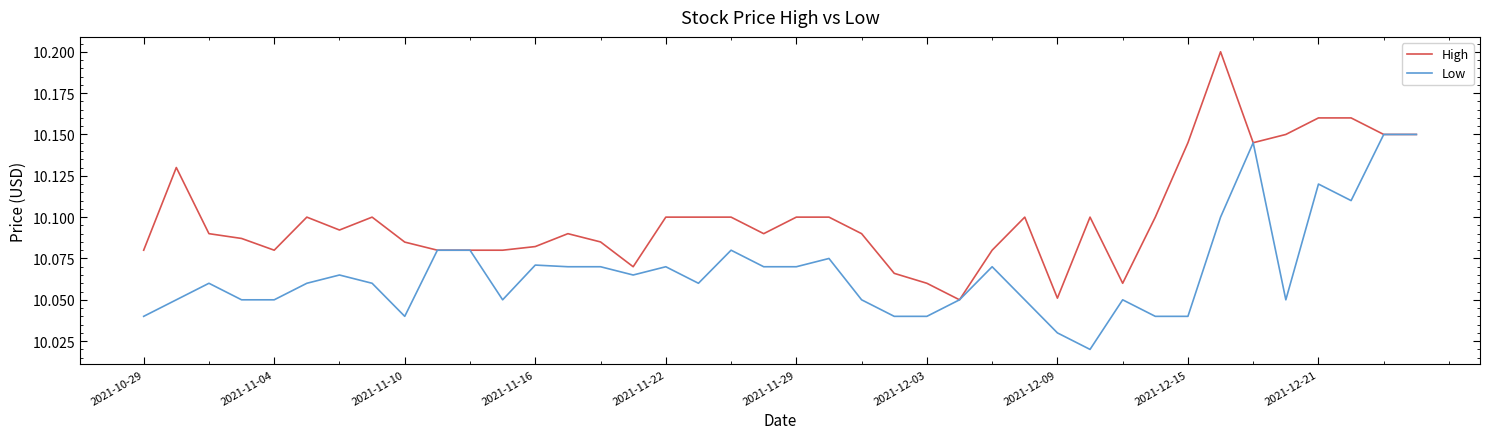

Which series has the largest total across all categories?

High